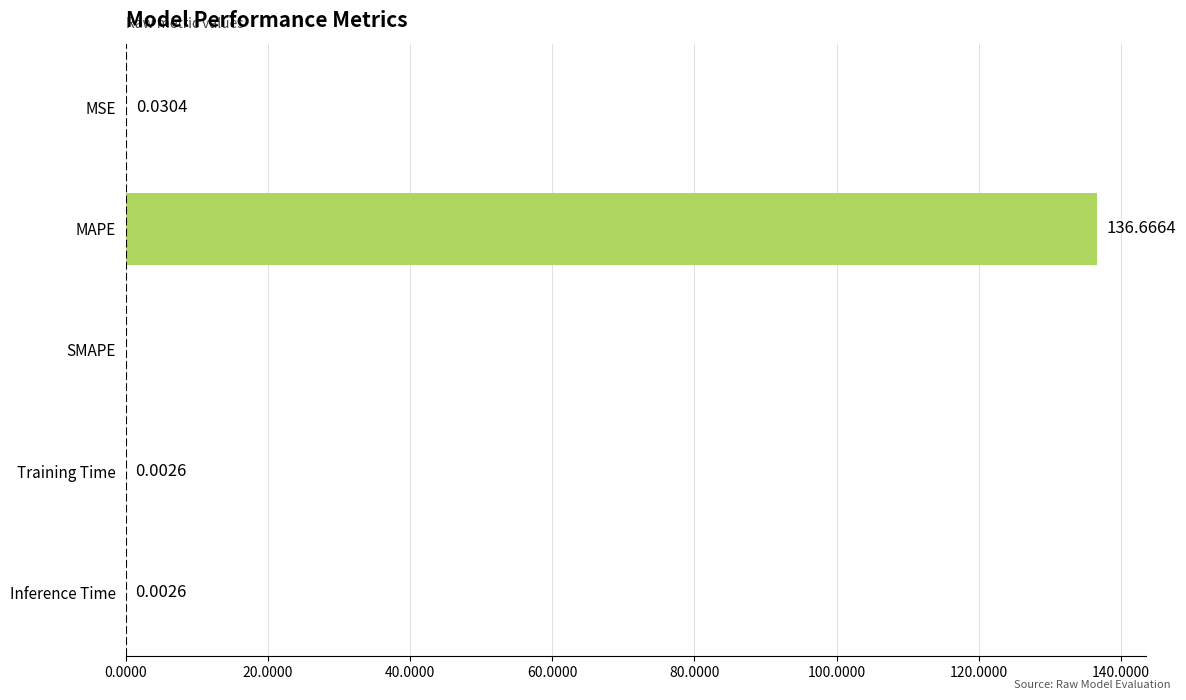

At which label is the value closest to 68?

MSE